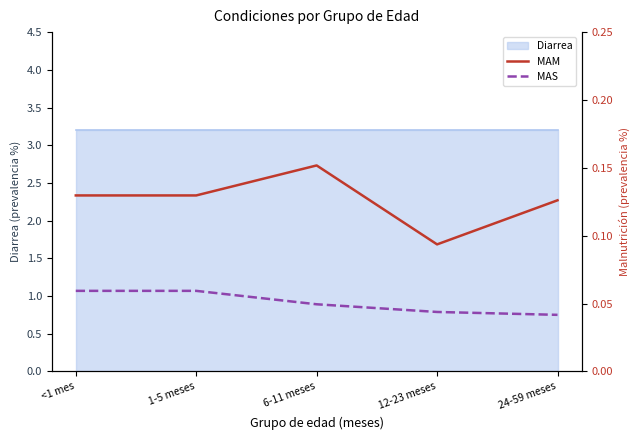

What is the average value of the MAS series?

0.1